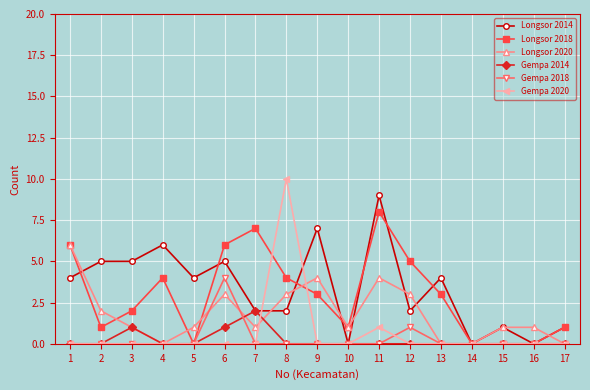

Which series has the largest range (max minus min)?

Gempa 2020